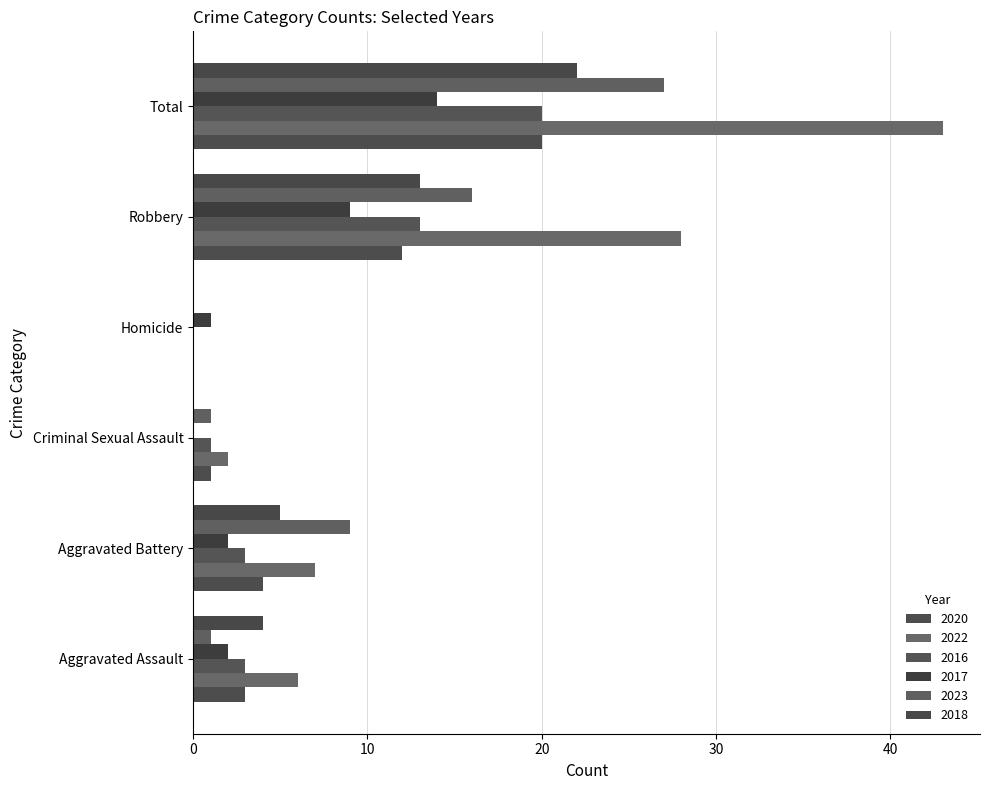

What is the label of the 1st bar from the left?

Aggravated Assault